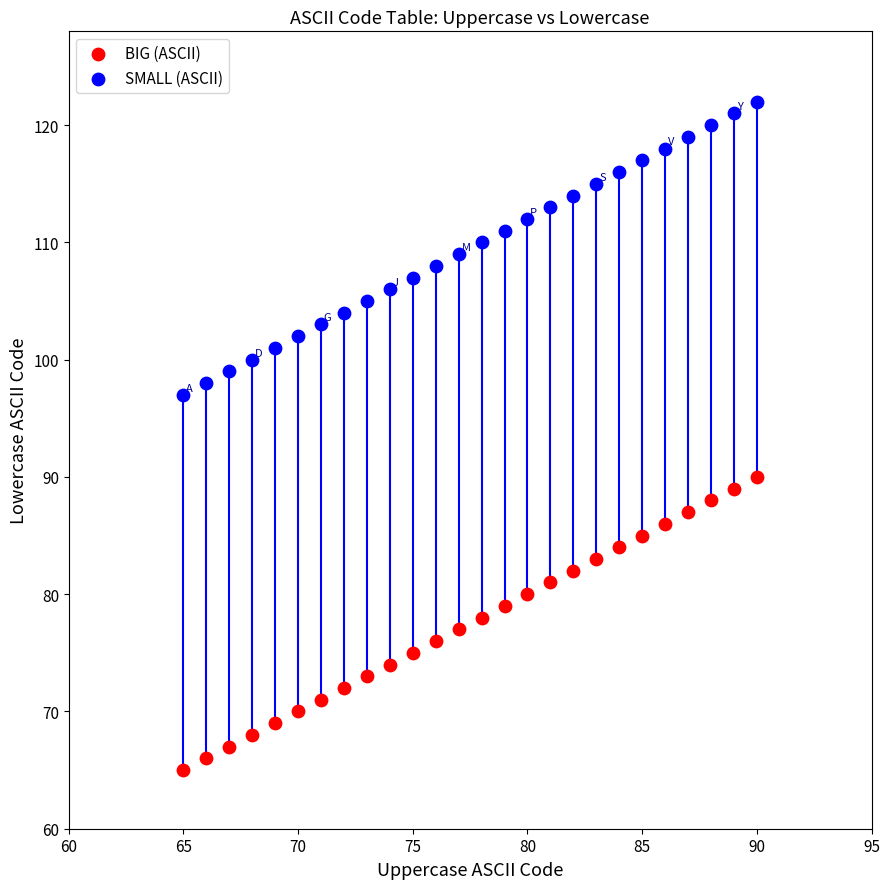

Which series reaches the maximum Y coordinate?

SMALL (ASCII)